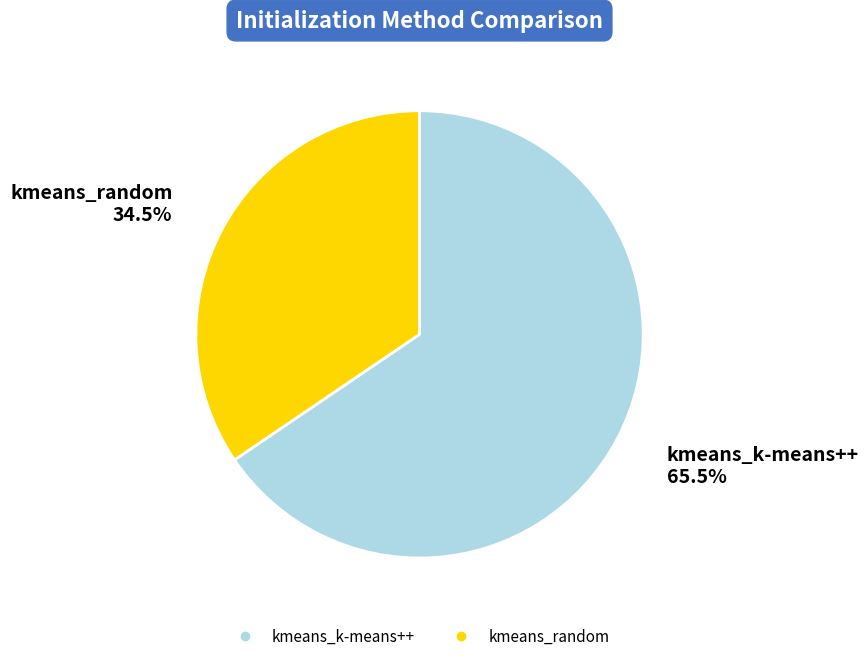

What portion of the pie excludes kmeans_random?

65.5%